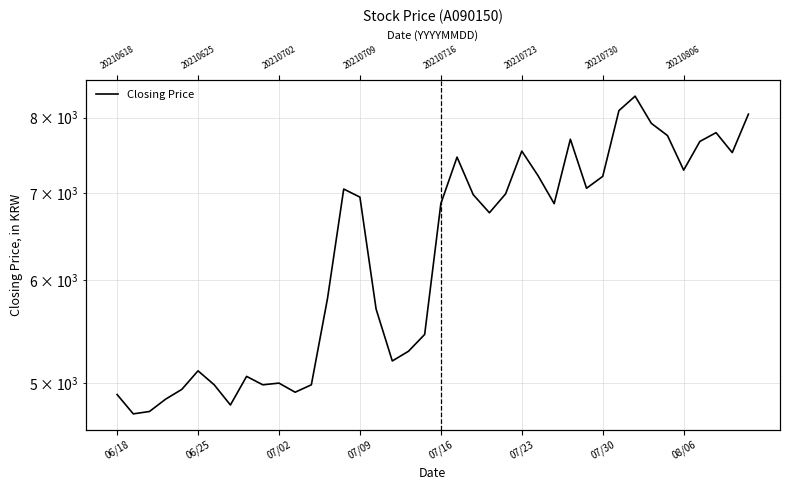

What is the value of the 35th point from the left?

7750